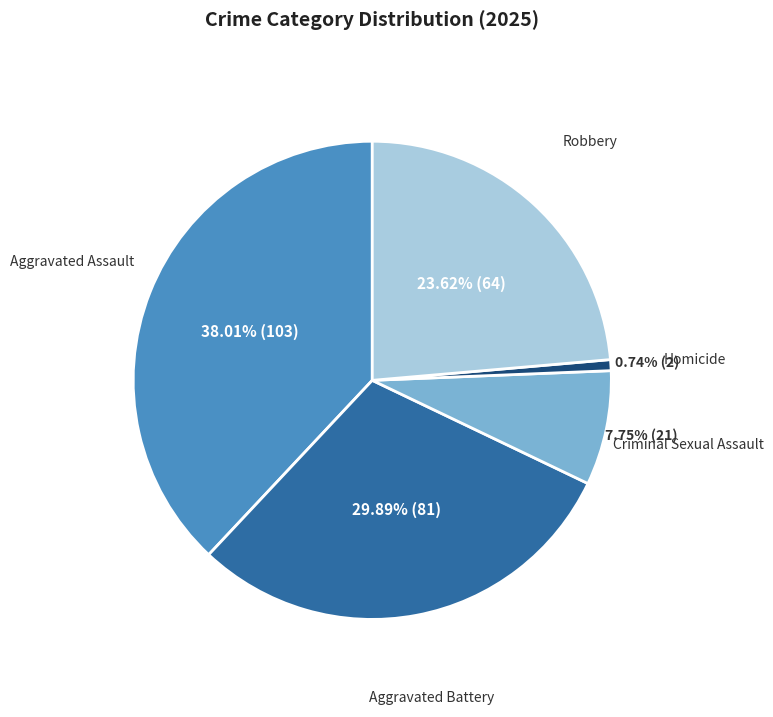

How many segments does this pie chart have?

5